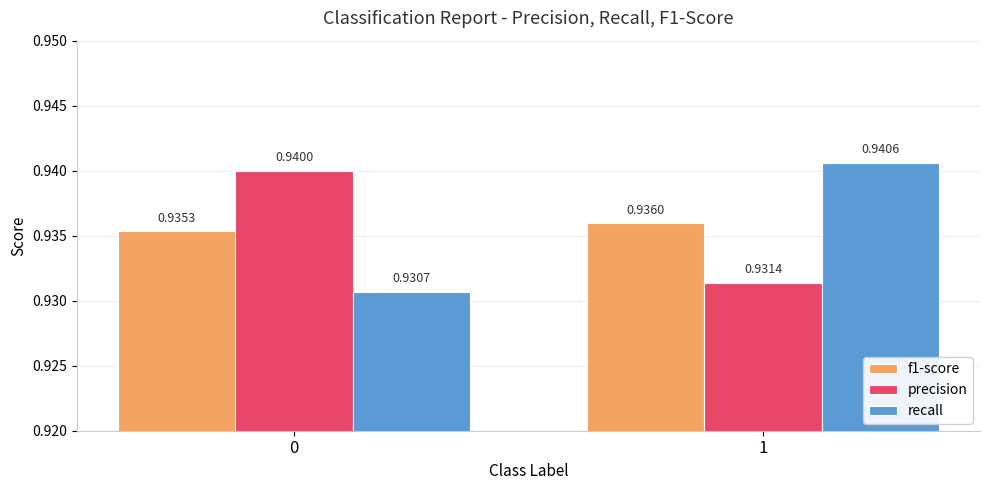

List the series in order of their peak value, highest first.

recall, precision, f1-score